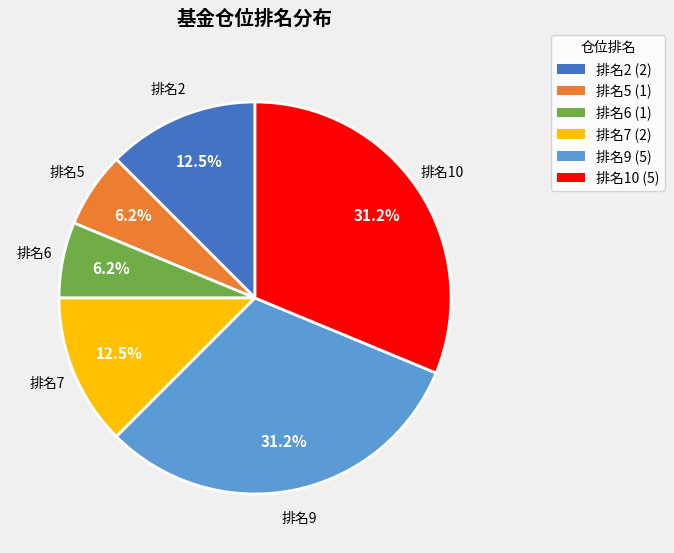

Do 排名6 and 排名2 together represent more than half of the pie?

No